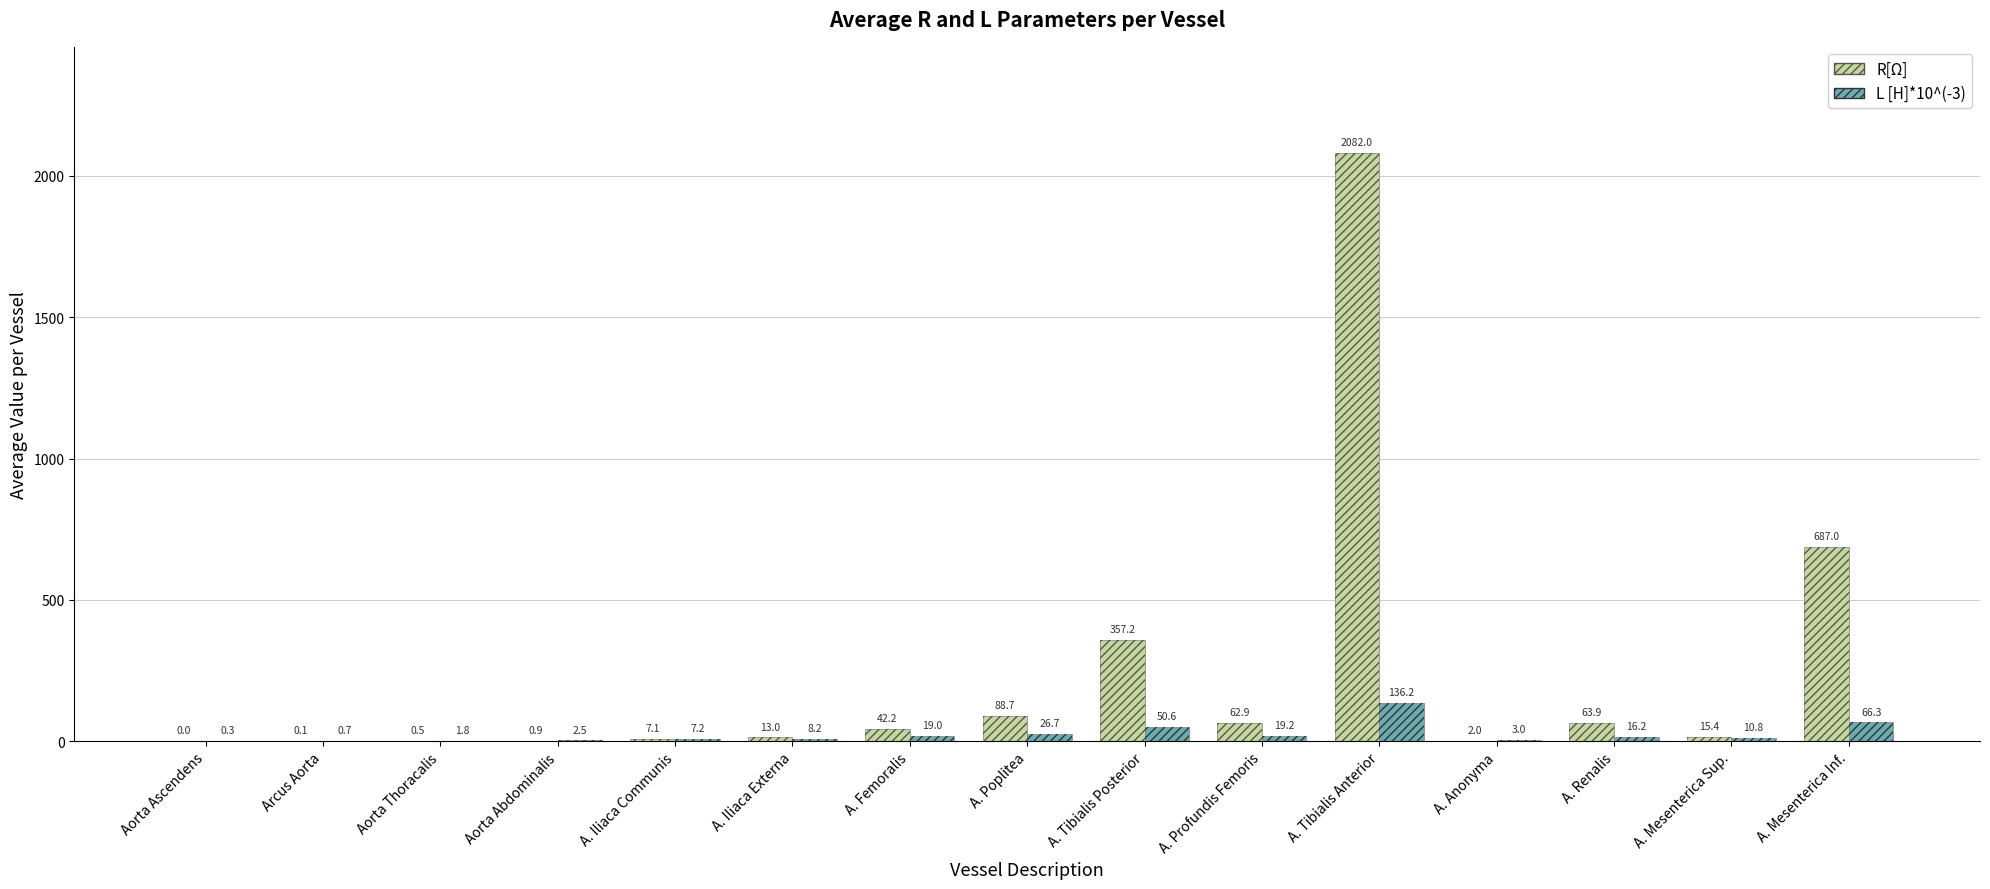

Does the chart contain any negative values?

No